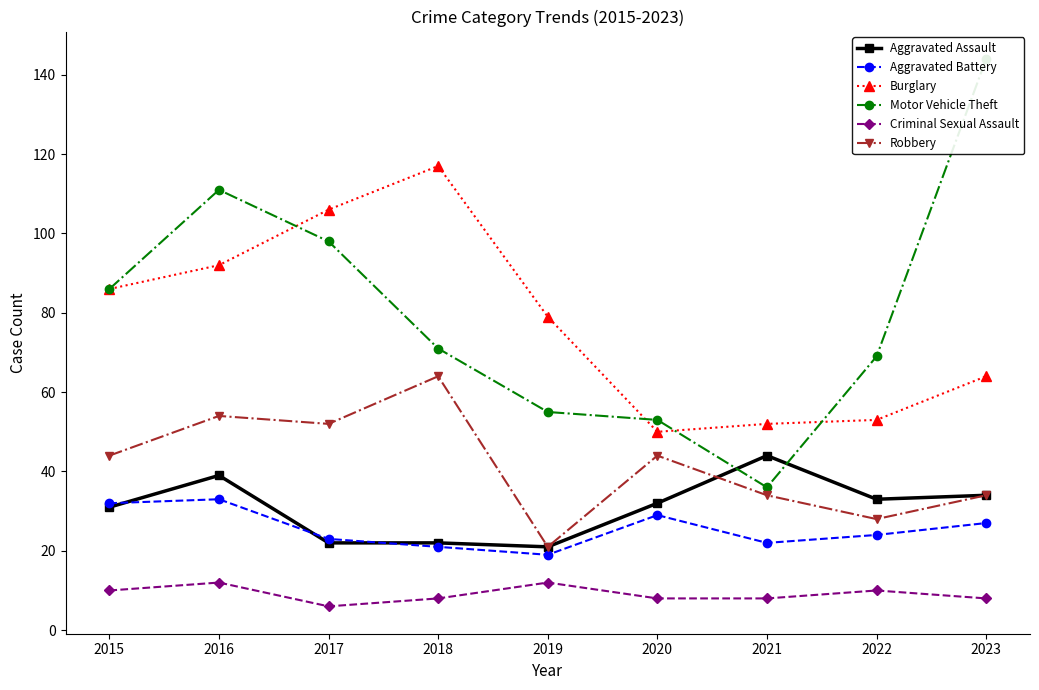

How many values in the Burglary series exceed 79?

4